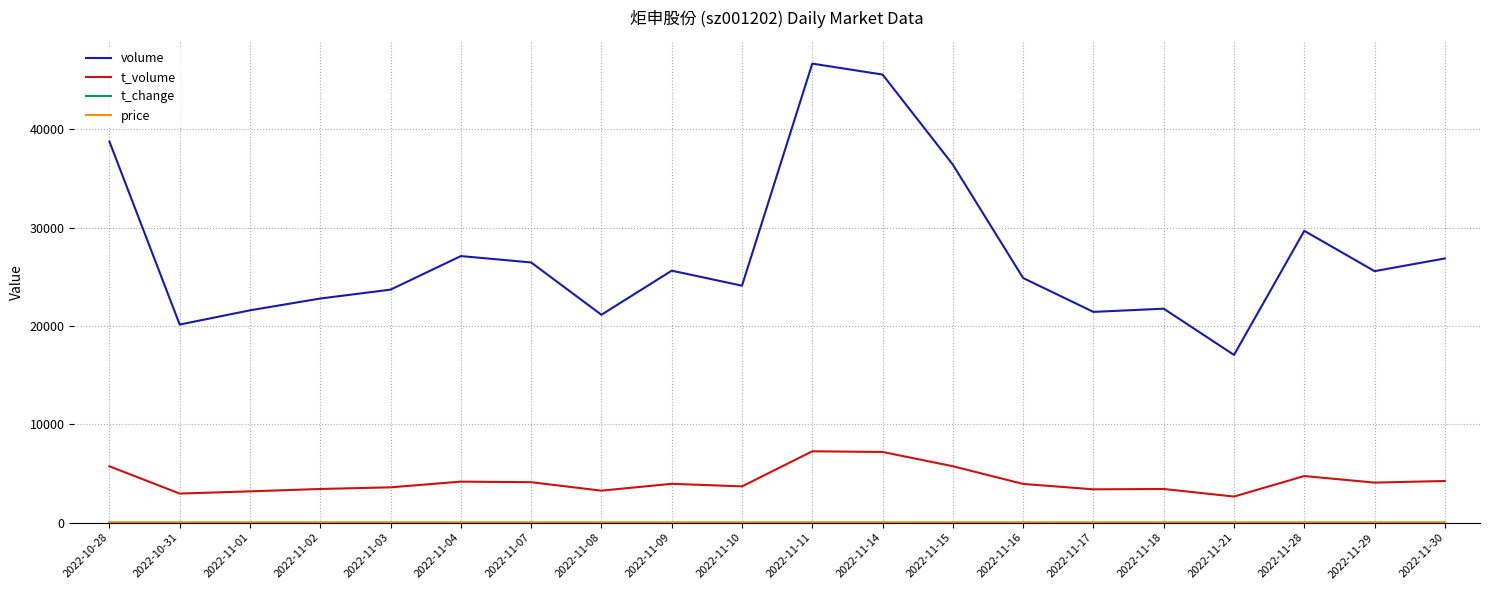

At which category does the chart reach its peak across all series?

2022-11-11